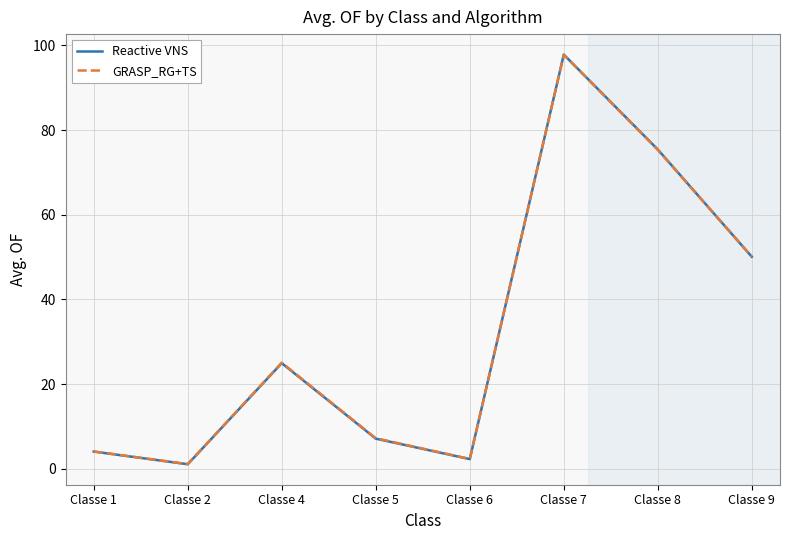

What is the difference between the Reactive VNS values at Classe 6 and Classe 7?

95.5